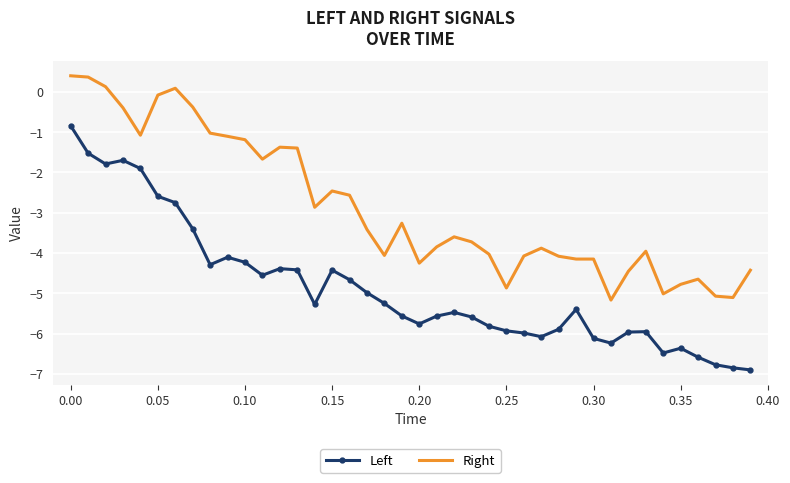

What is the difference between the maximum and minimum values in the Left series?

6.1